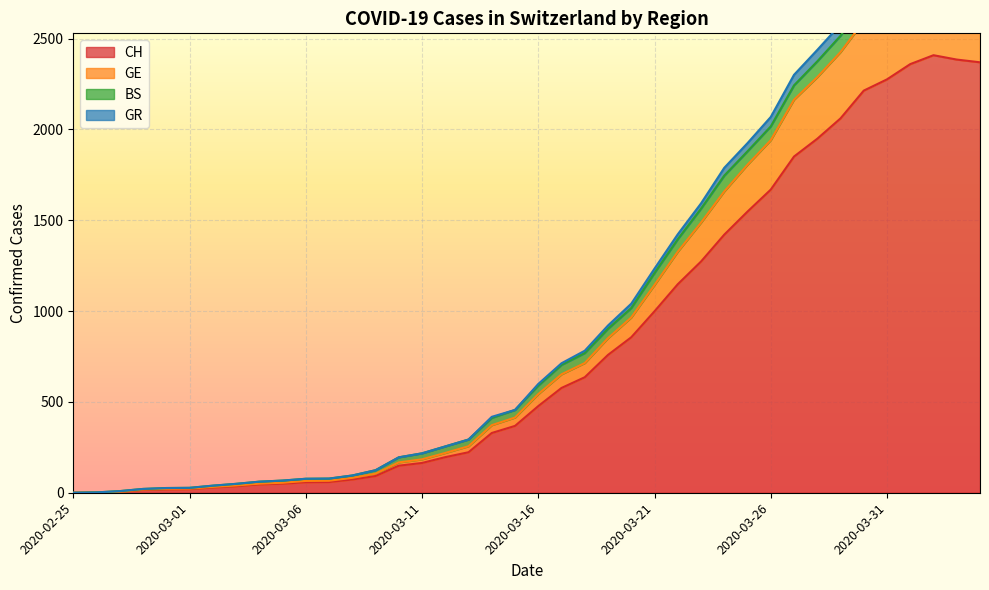

True or false: GR and CH cross at least once.

False